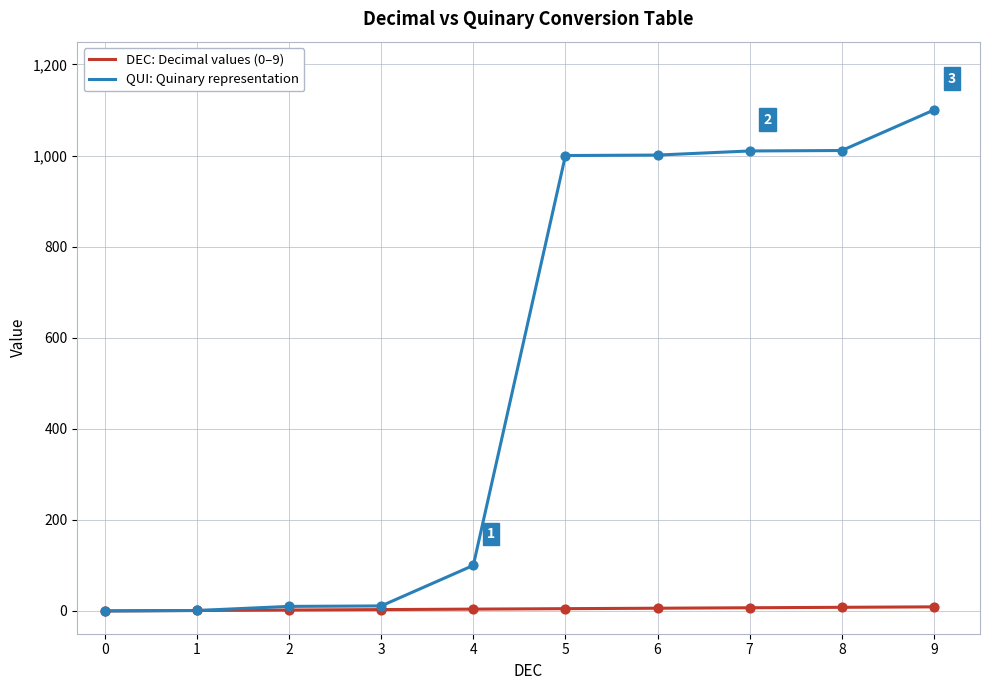

At which category is the sum across all series the highest?

9